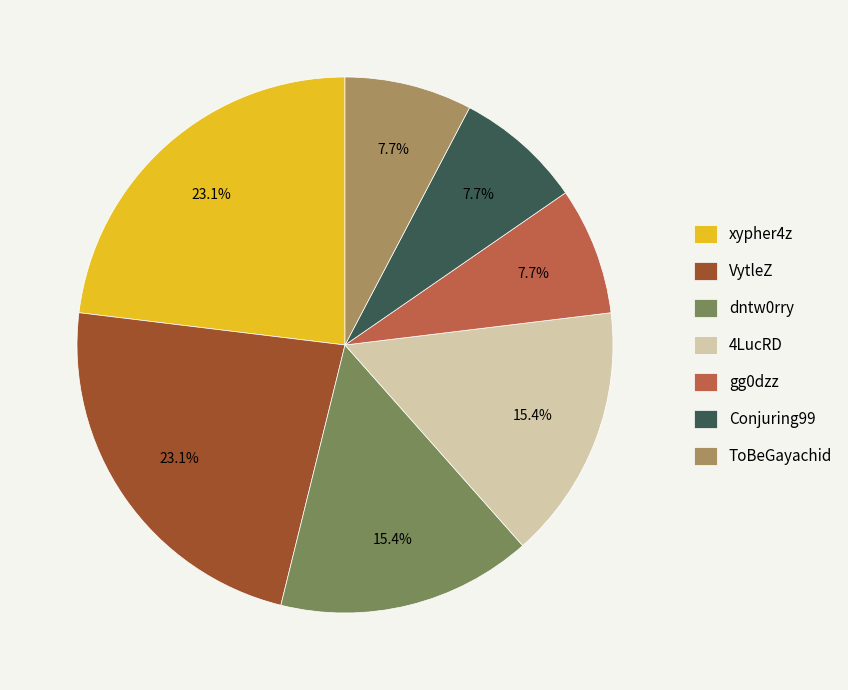

Approximately how many times larger is the value at gg0dzz compared to dntw0rry?

0.5